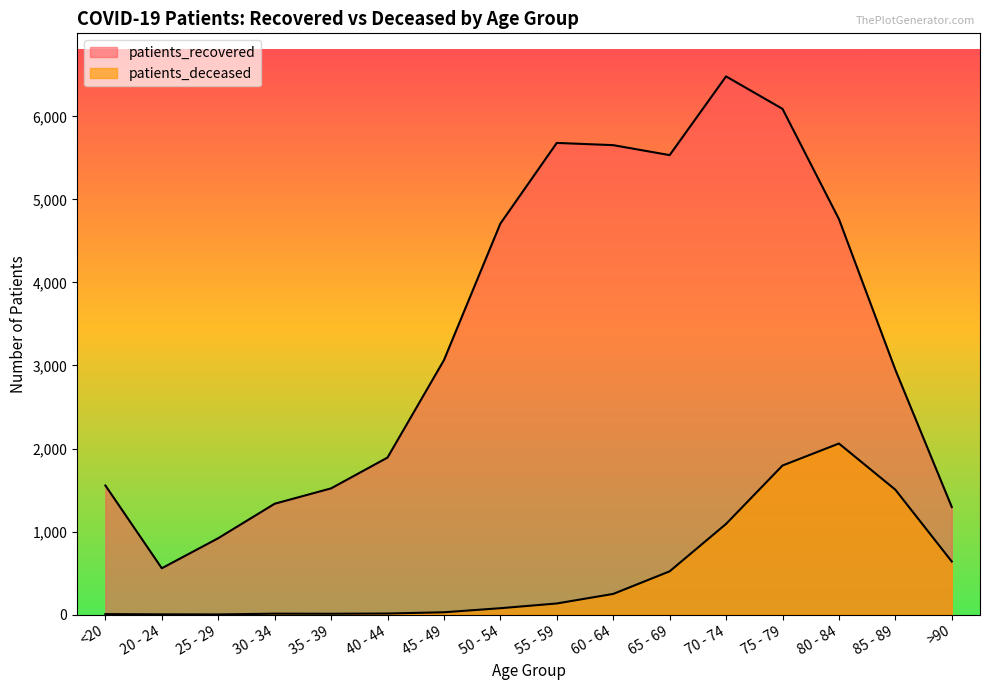

List the series in order of their peak value, lowest first.

patients_deceased, patients_recovered